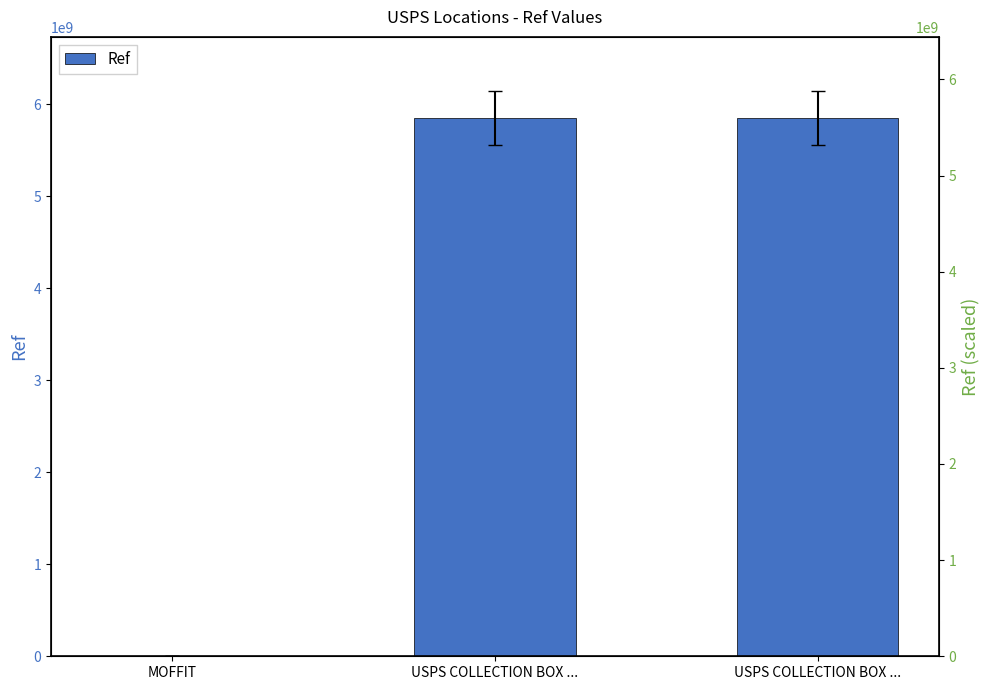

The Ref series shows 1880817708 at USPS COLLECTION BOX .... True or false?

False